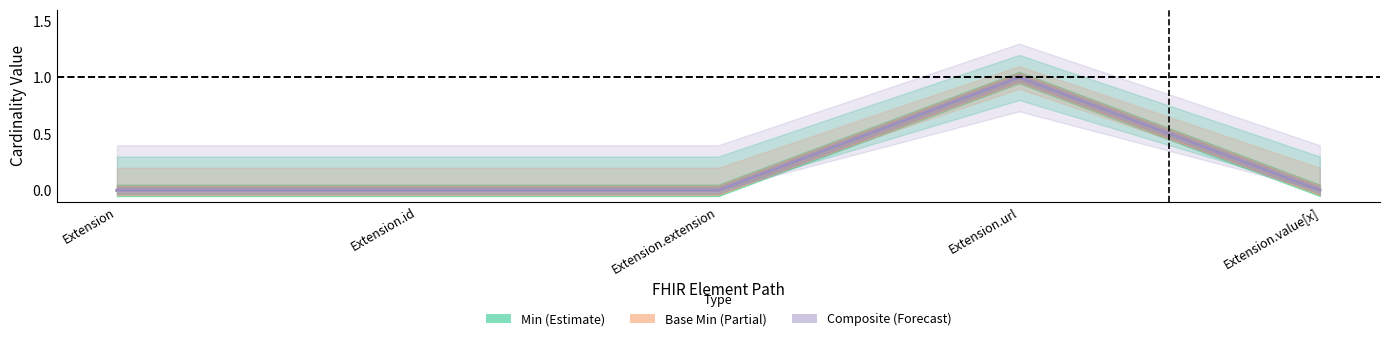

True or false: Min and Base Min cross at least once.

False